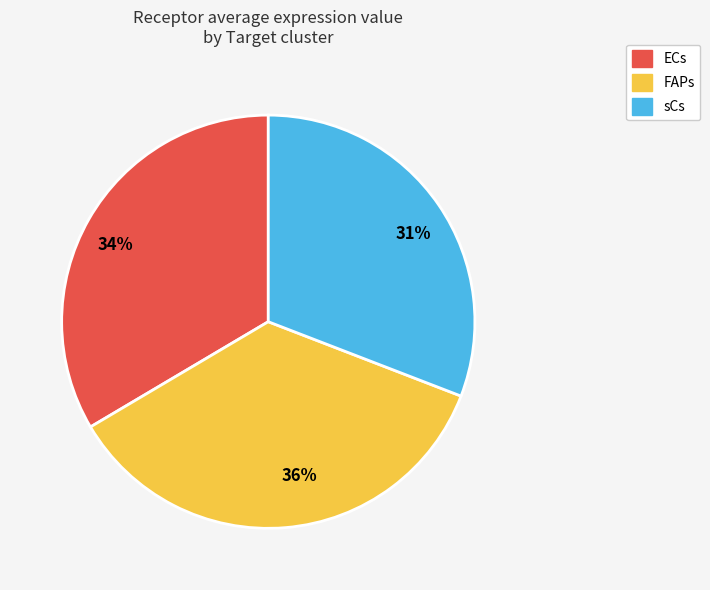

True or false: 34% accounts for 34% of the total.

True